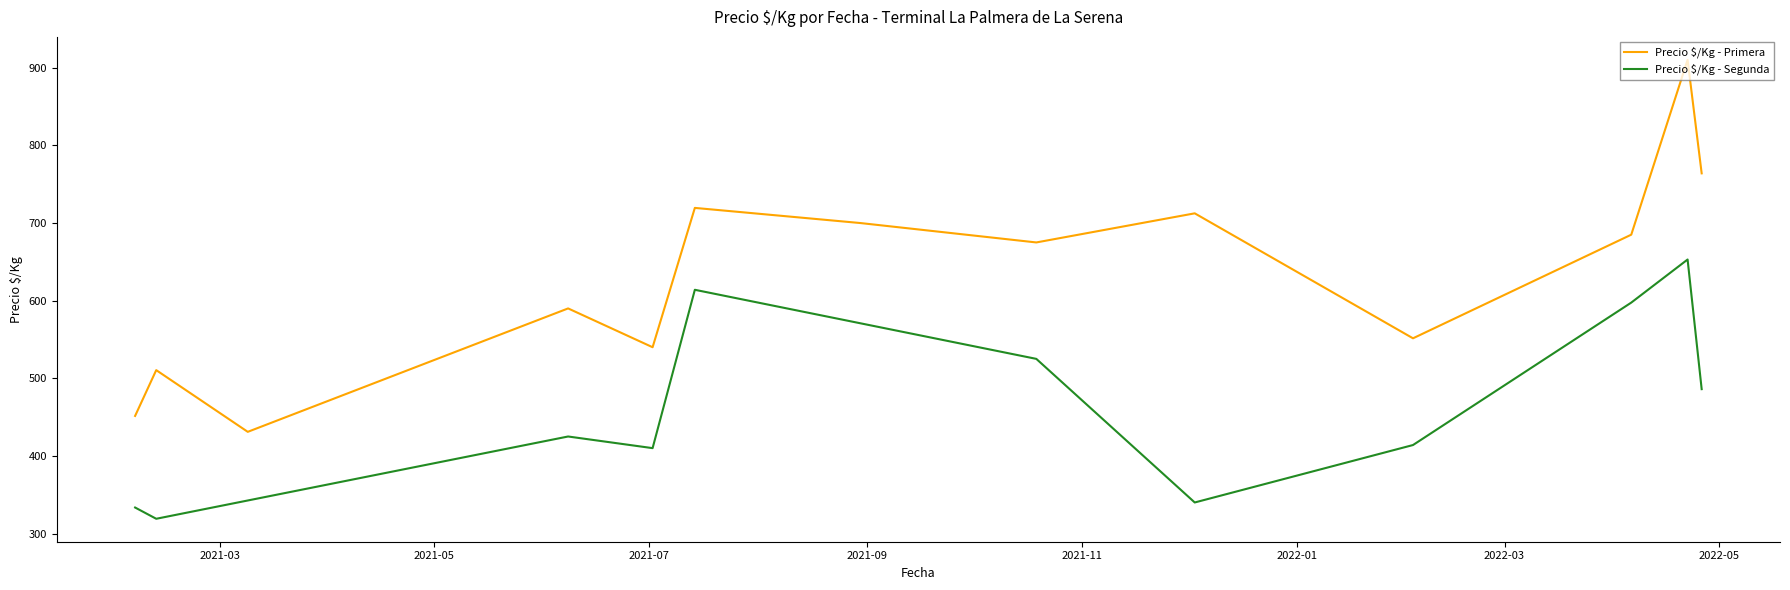

Between 2021-08-30 and 2021-12-03, which series saw the biggest shift?

Precio Â¥/Kg - Segunda